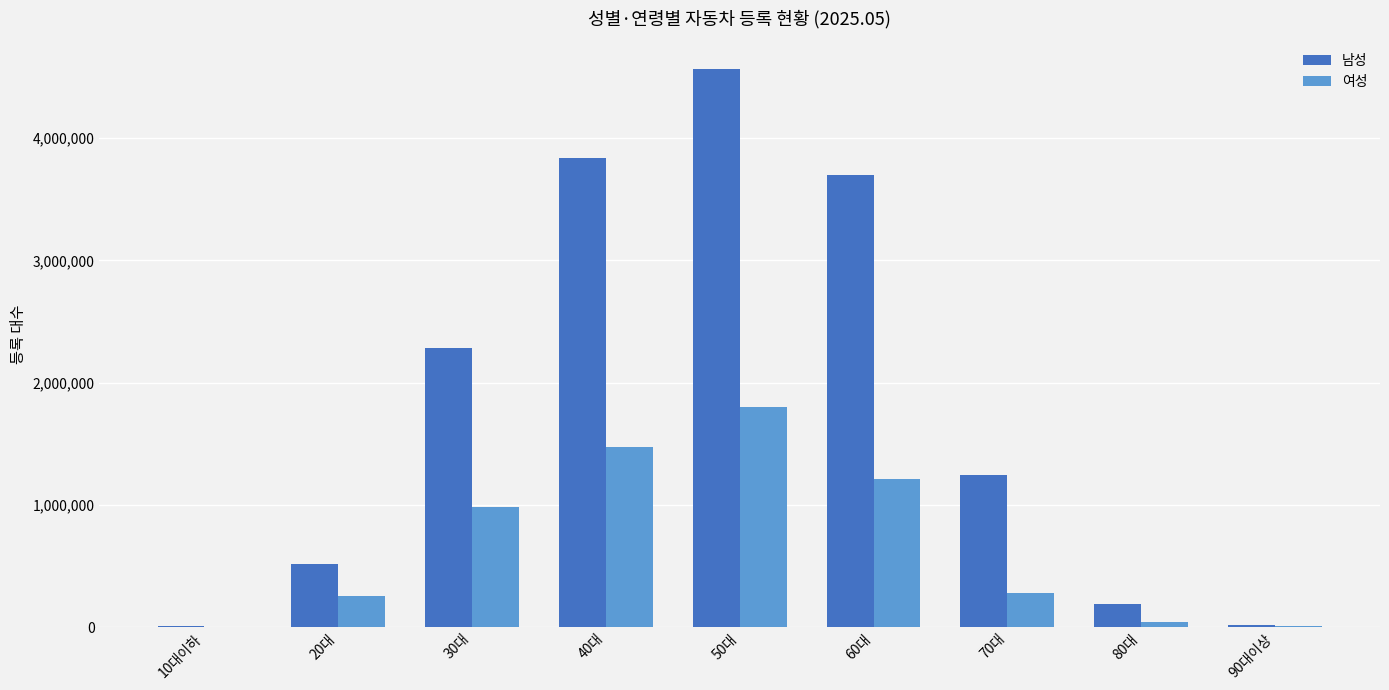

What is the sum of all 여성 values?

6062611